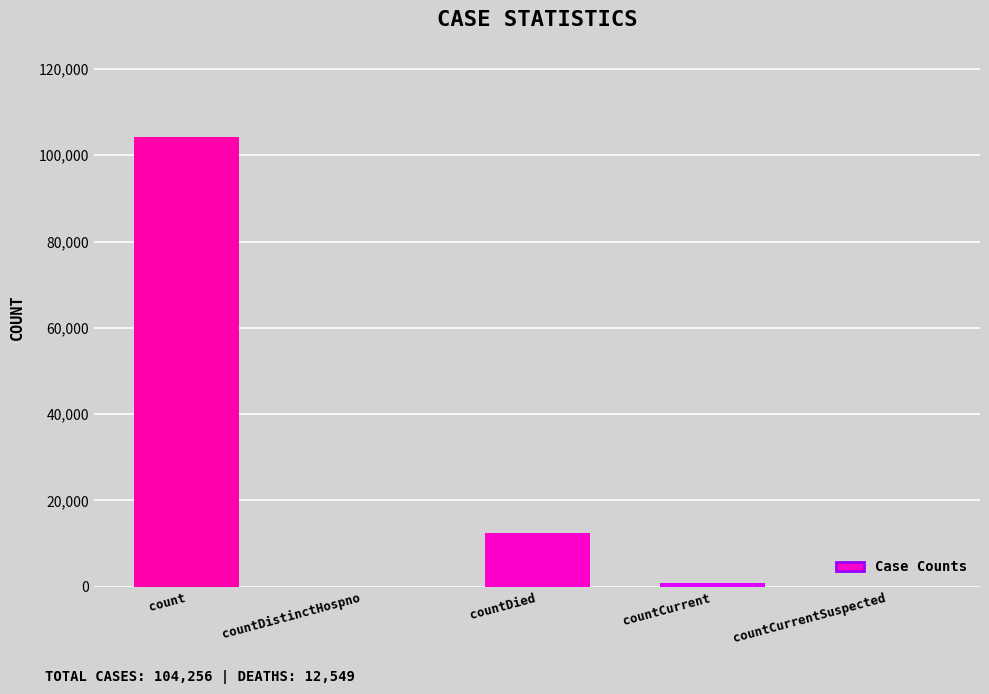

Between countDistinctHospno and countDied, which is larger?

countDied